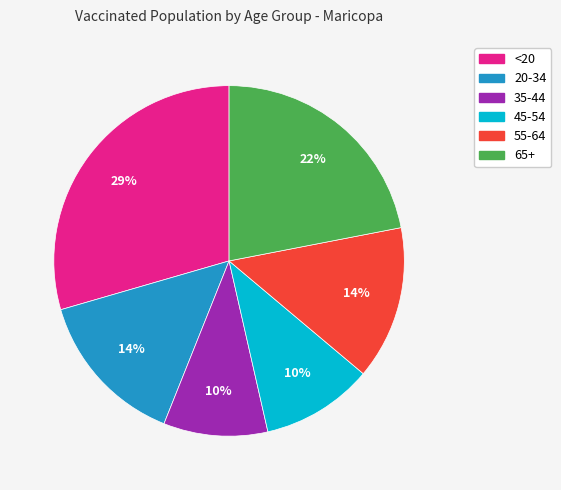

To the nearest percent, what is the difference between the <20 and 45-54 slice percentages?

19%